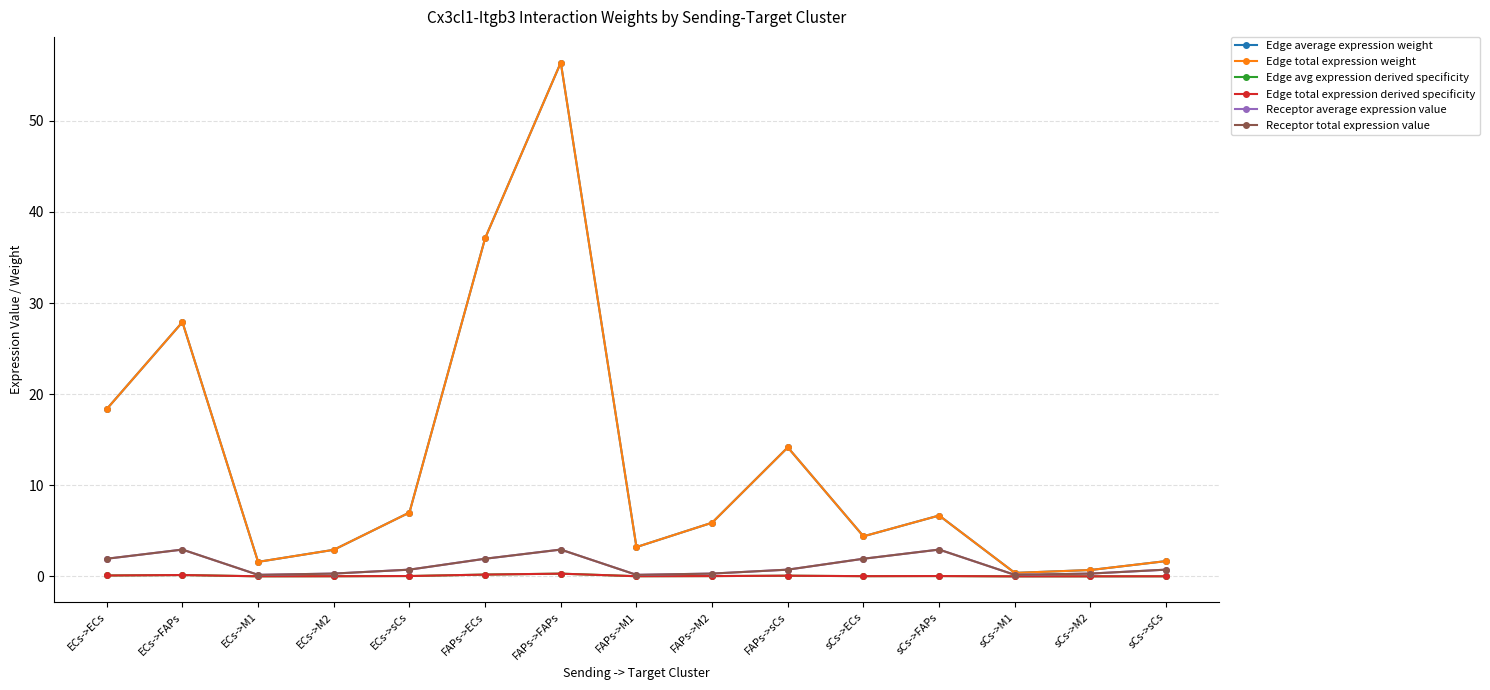

Is this an area chart (filled region under the line)?

No